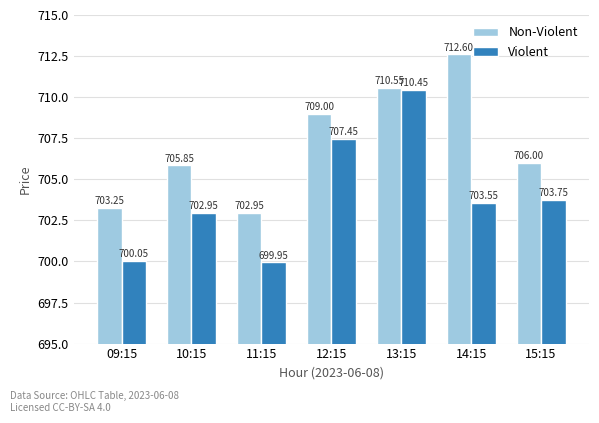

How many series are shown in this chart?

2